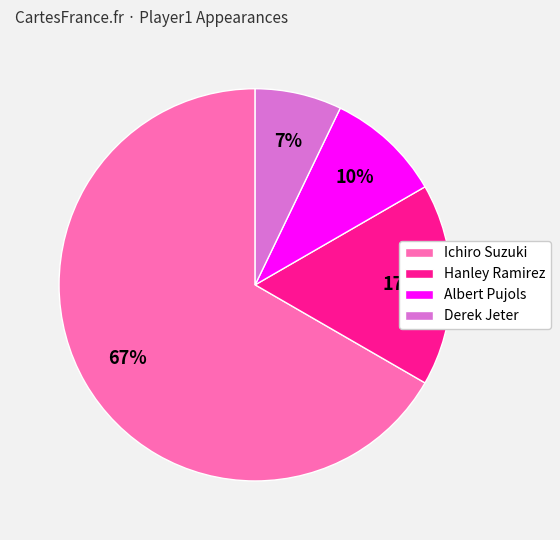

What is the ratio of the value at Albert Pujols to the value at Hanley Ramirez?

0.6